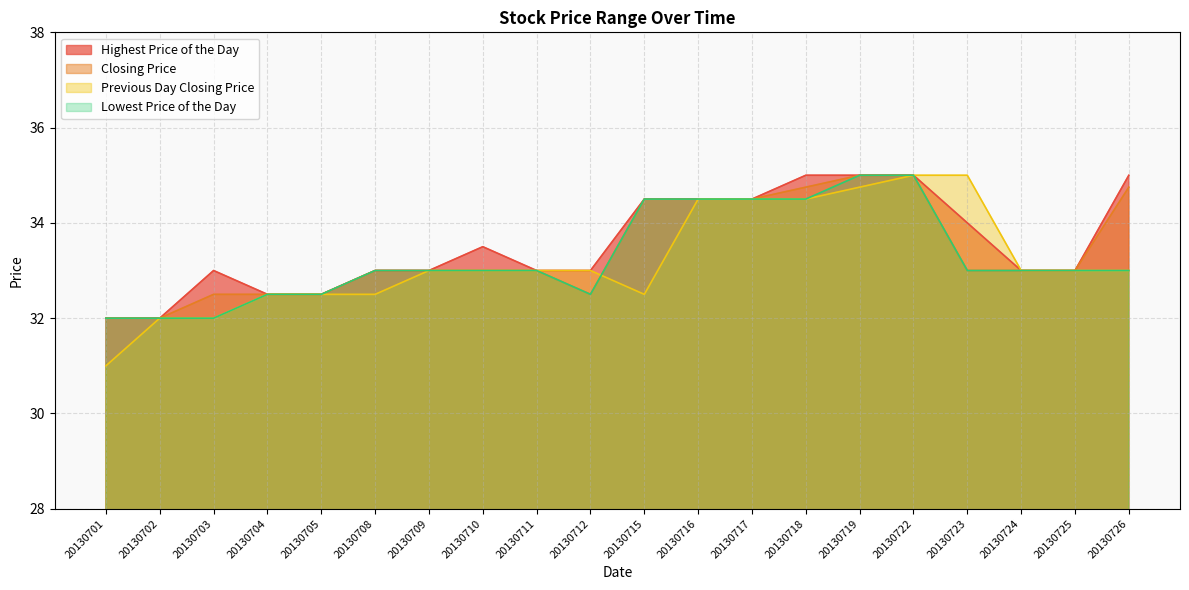

True or false: Closing Price and Previous Day Closing Price cross at least once.

True